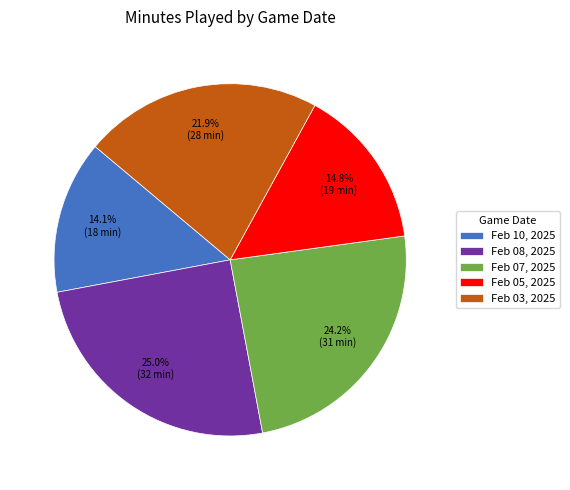

Does any single category account for the majority?

No